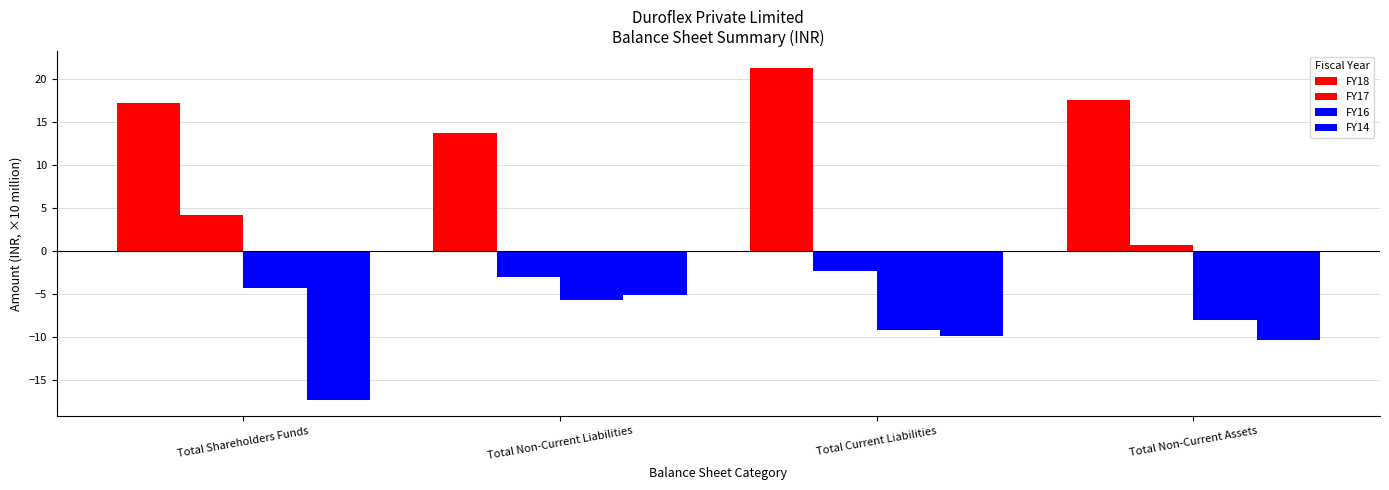

How many values in FY17 are below zero?

2